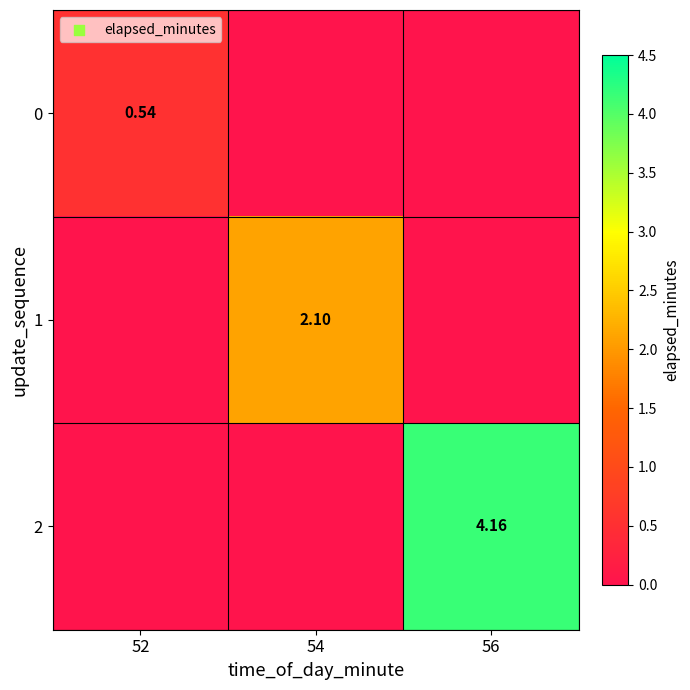

What is the average value of the 1 series?

0.7